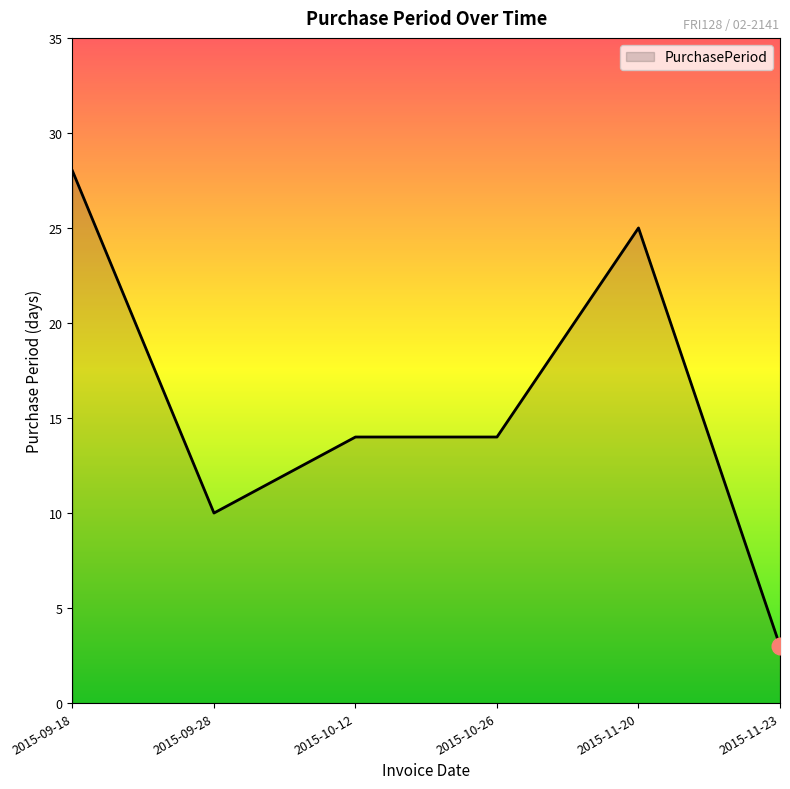

Reading left to right, list all the values displayed in this chart.

28	10	14	14	25	3